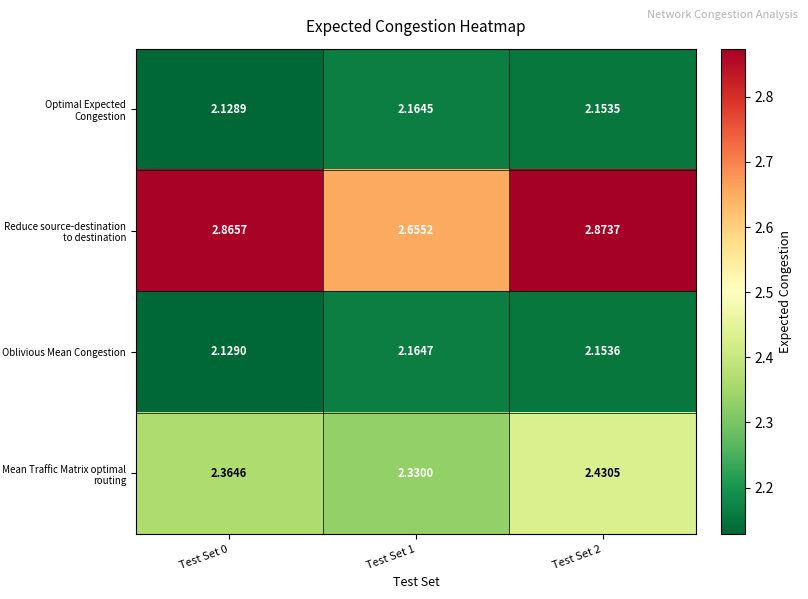

Rank the series by their maximum value, from highest to lowest.

Reduce source-destination to destination, Mean Traffic Matrix optimal routing, Oblivious Mean Congestion, Optimal Expected Congestion